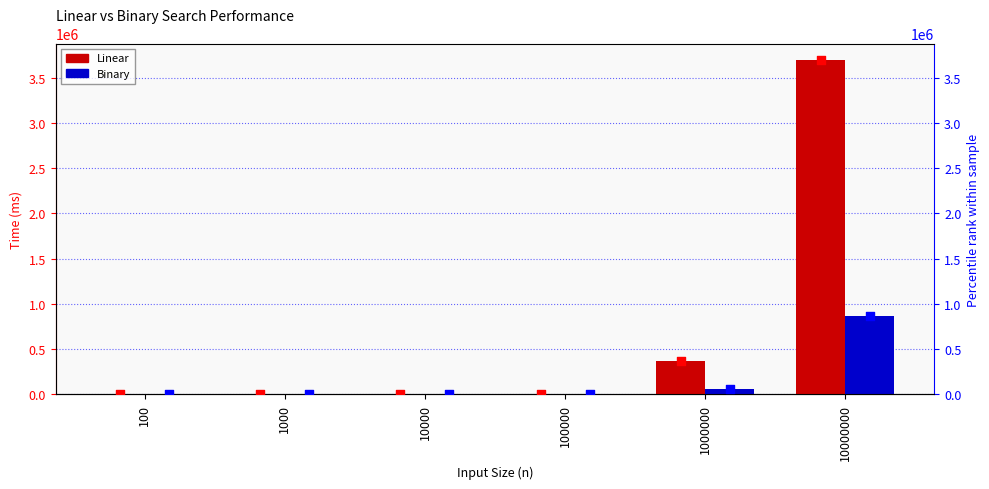

Which series reaches the maximum Y coordinate?

Linear